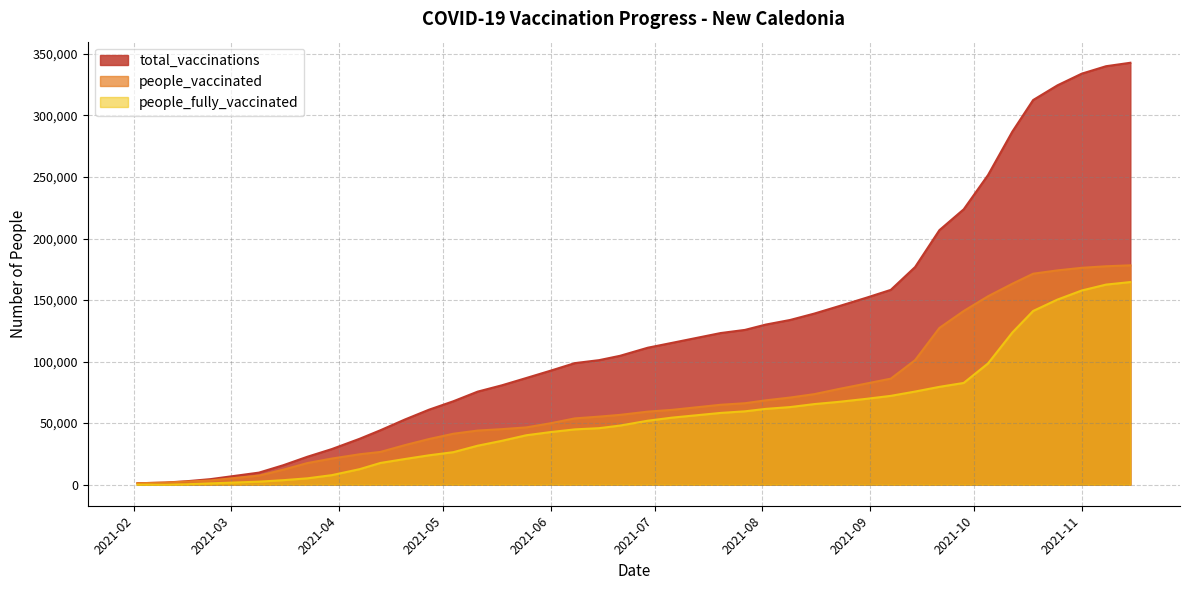

What is the total value across all series at 2021-08-09?

267608